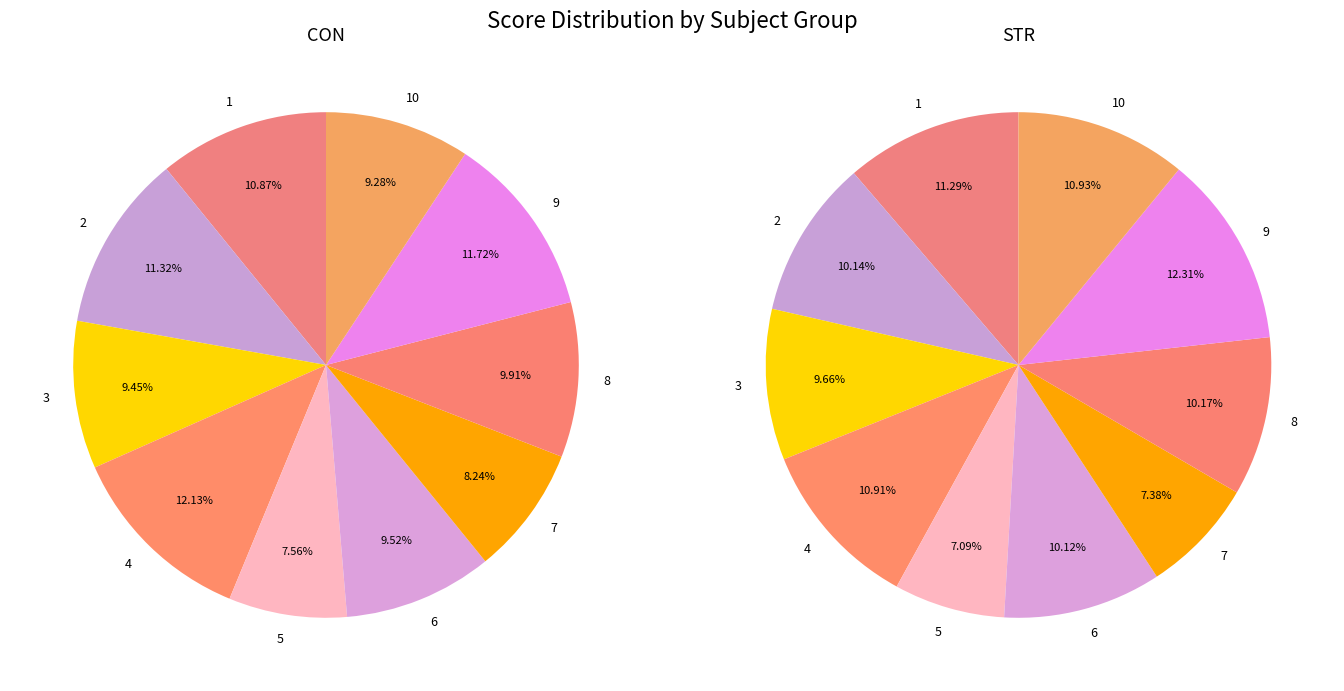

Which slice is the smallest?

5